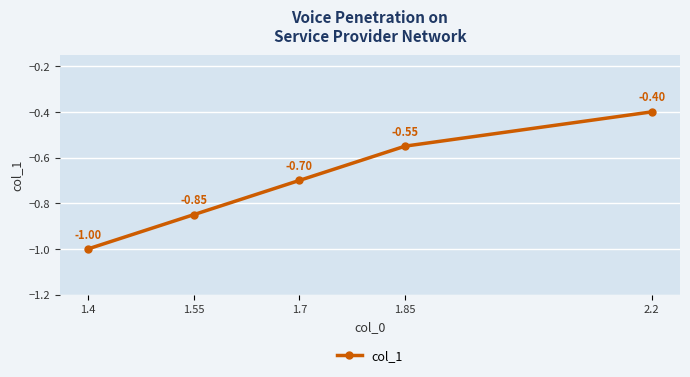

What is the change in value from 1.7 to 2.2?

+0.3